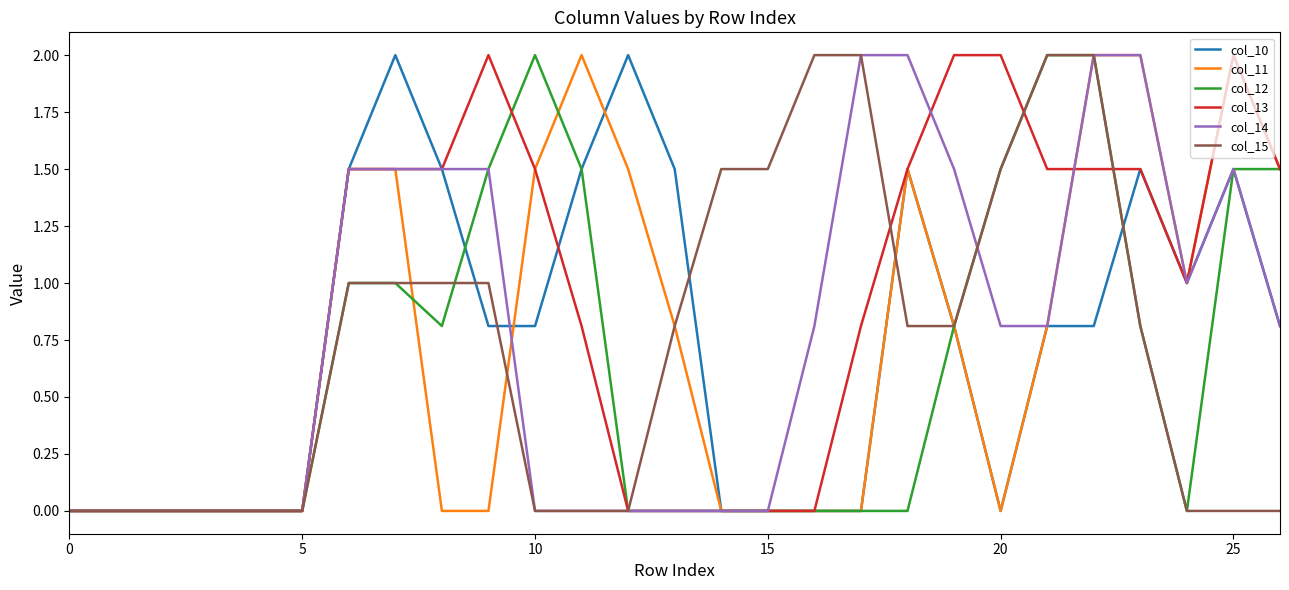

Does the chart display data point markers on the line(s)?

No